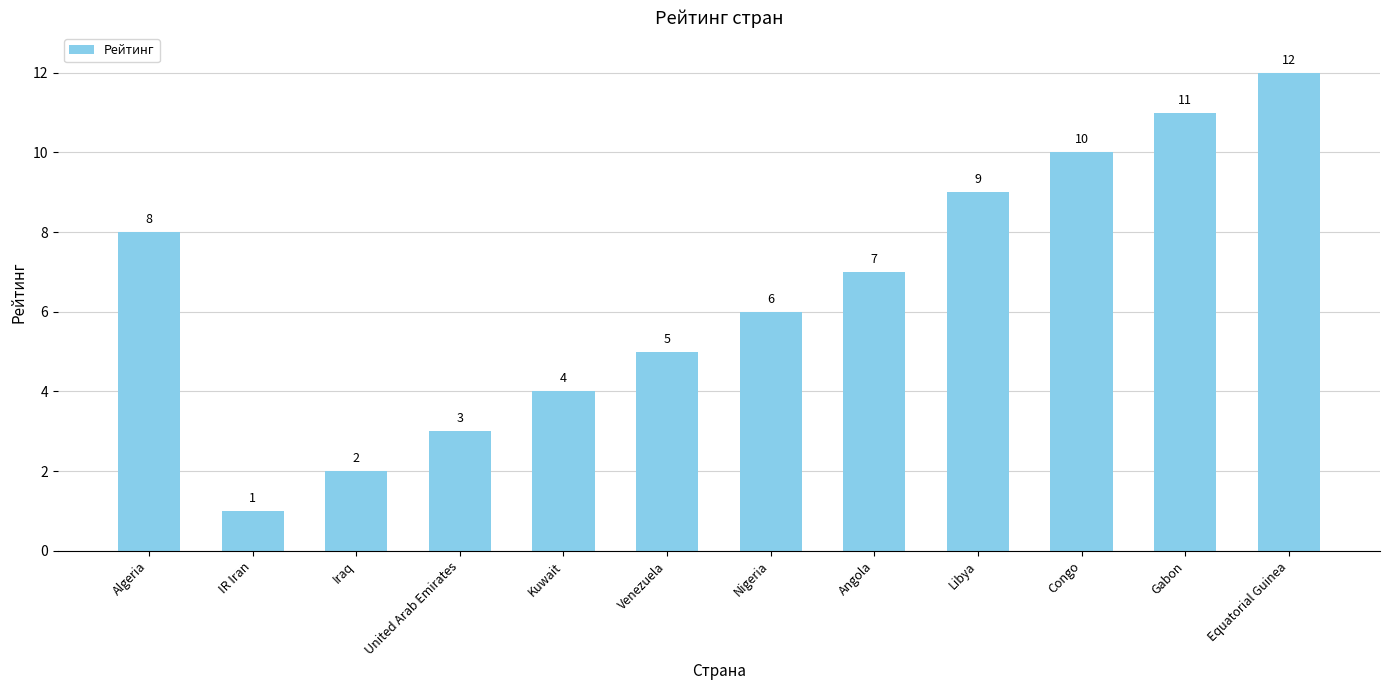

At which category does the chart reach its minimum across all series?

IR Iran